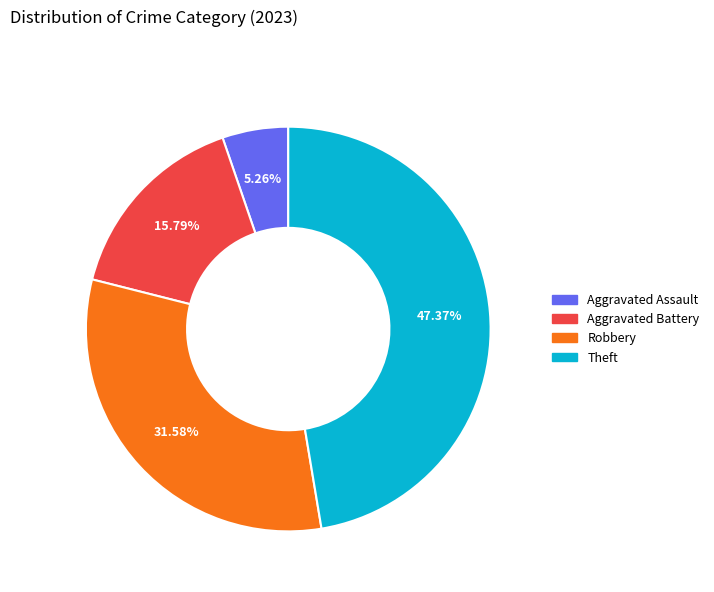

Which category has the smallest portion of the pie?

Aggravated Assault